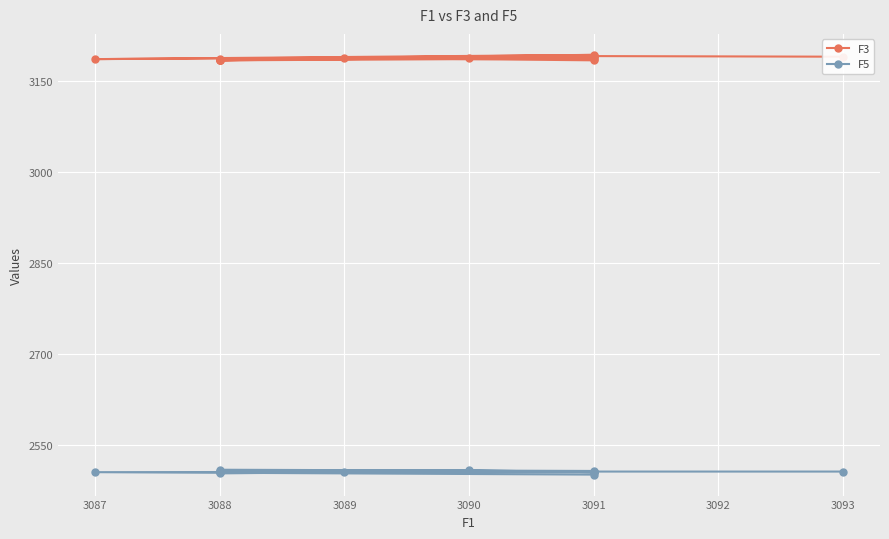

Where is the first local maximum for F5?

3091